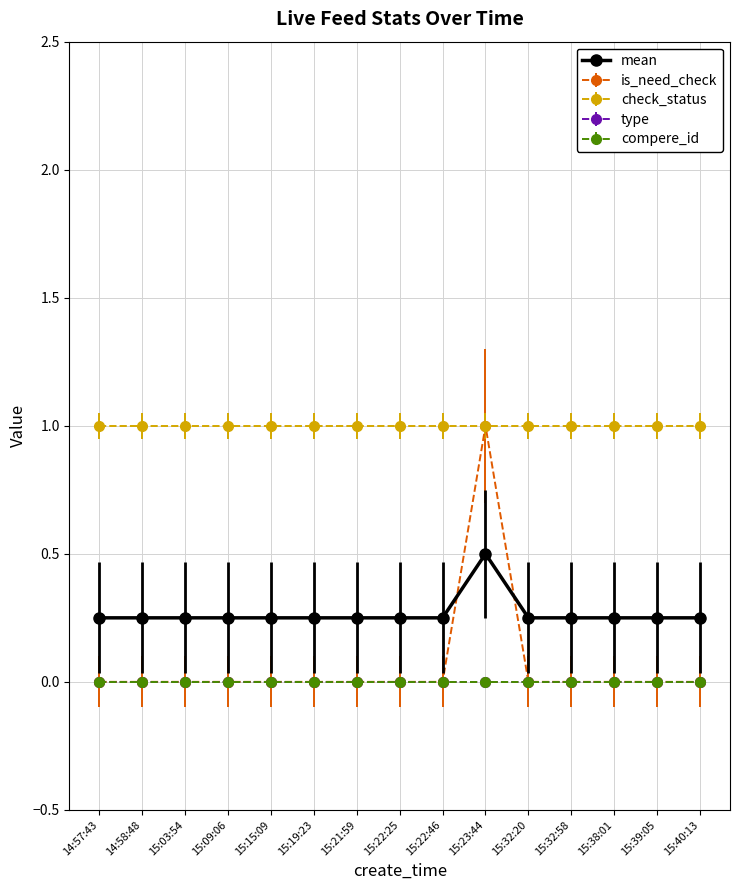

Reading left to right, what are all the values shown in this chart?

0.2	0.2	0.2	0.2	0.2	0.2	0.2	0.2	0.2	0.5	0.2	0.2	0.2	0.2	0.2